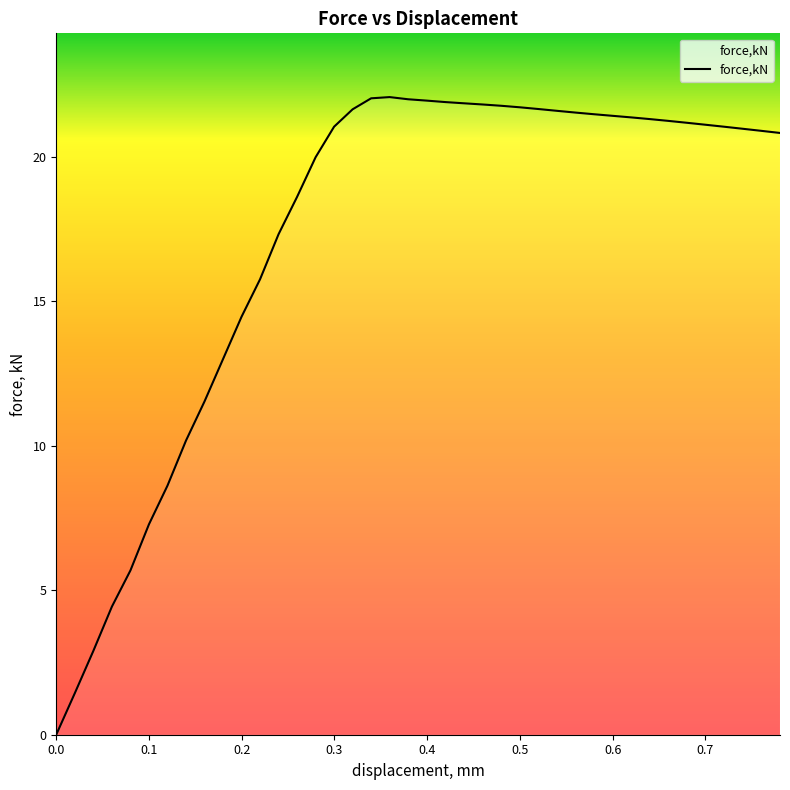

What is the greatest value displayed?

22.1